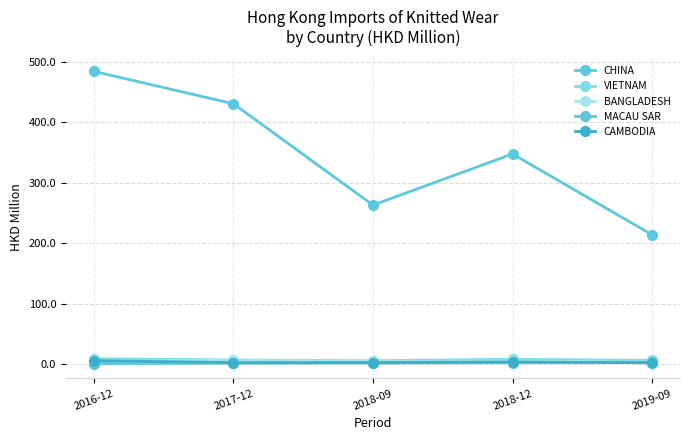

How many lines are shown in the chart?

5